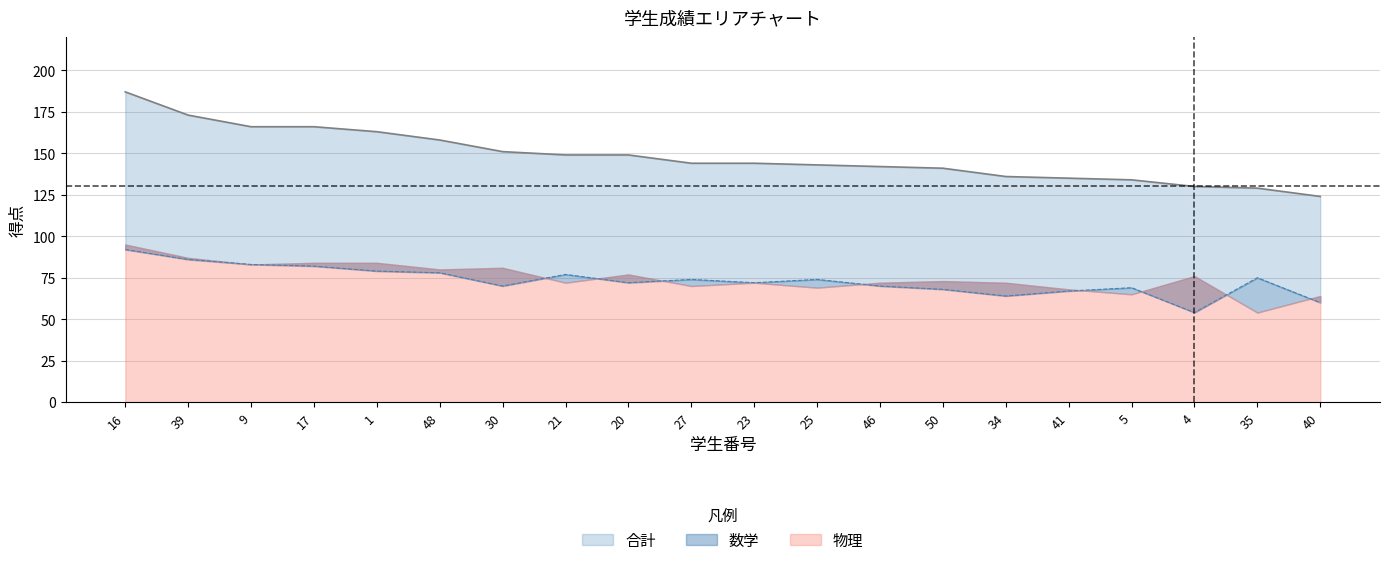

Which category has the lowest value across all series?

4